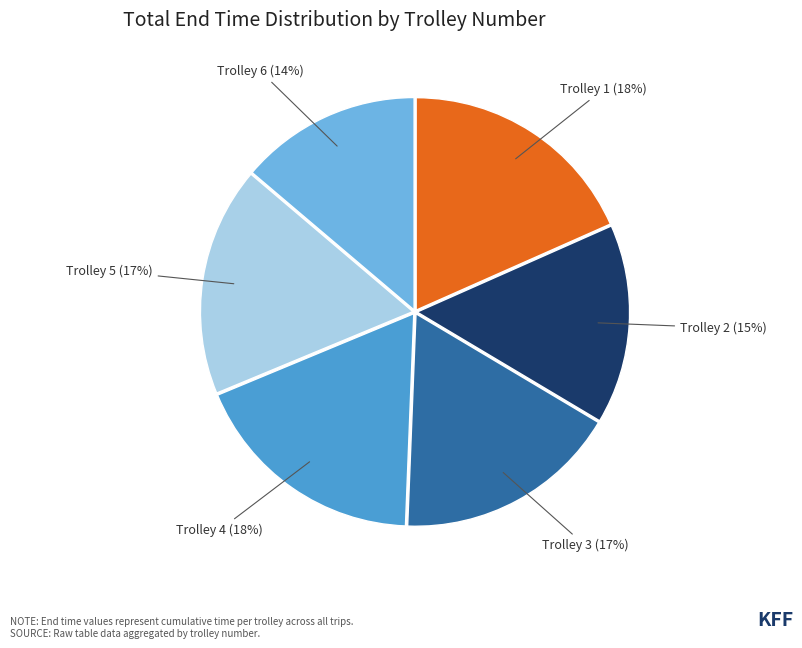

Is there any slice that represents more than half of the pie?

No